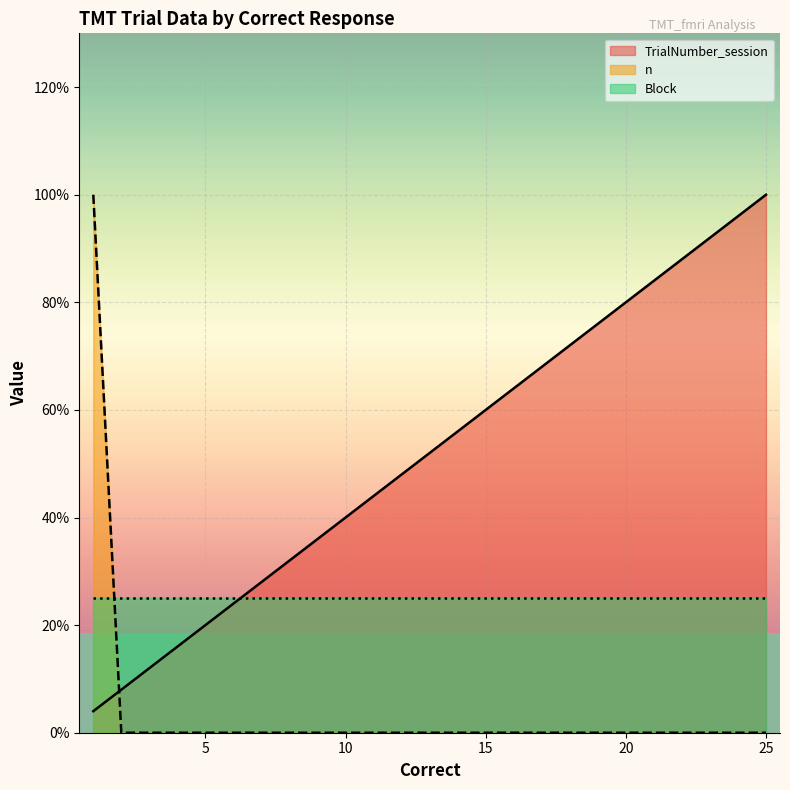

True or false: n and TrialNumber_session intersect in this chart.

True